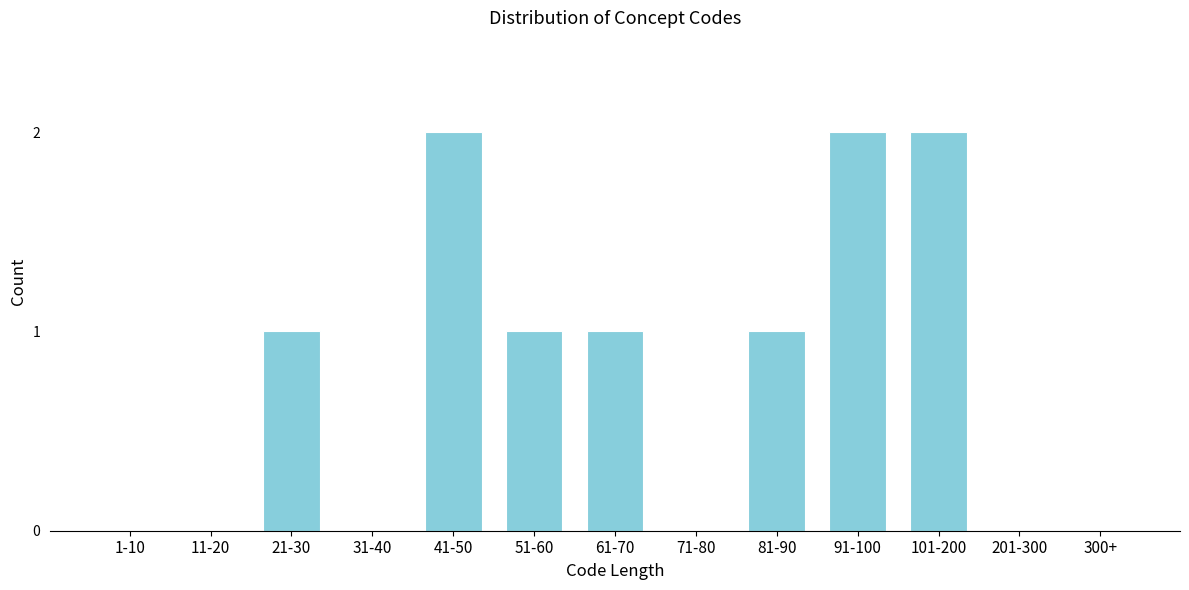

Reading left to right, transcribe all the data shown in this chart.

1-10=0	11-20=0	21-30=1	31-40=0	41-50=2	51-60=1	61-70=1	71-80=0	81-90=1	91-100=2	101-200=2	201-300=0	300+=0